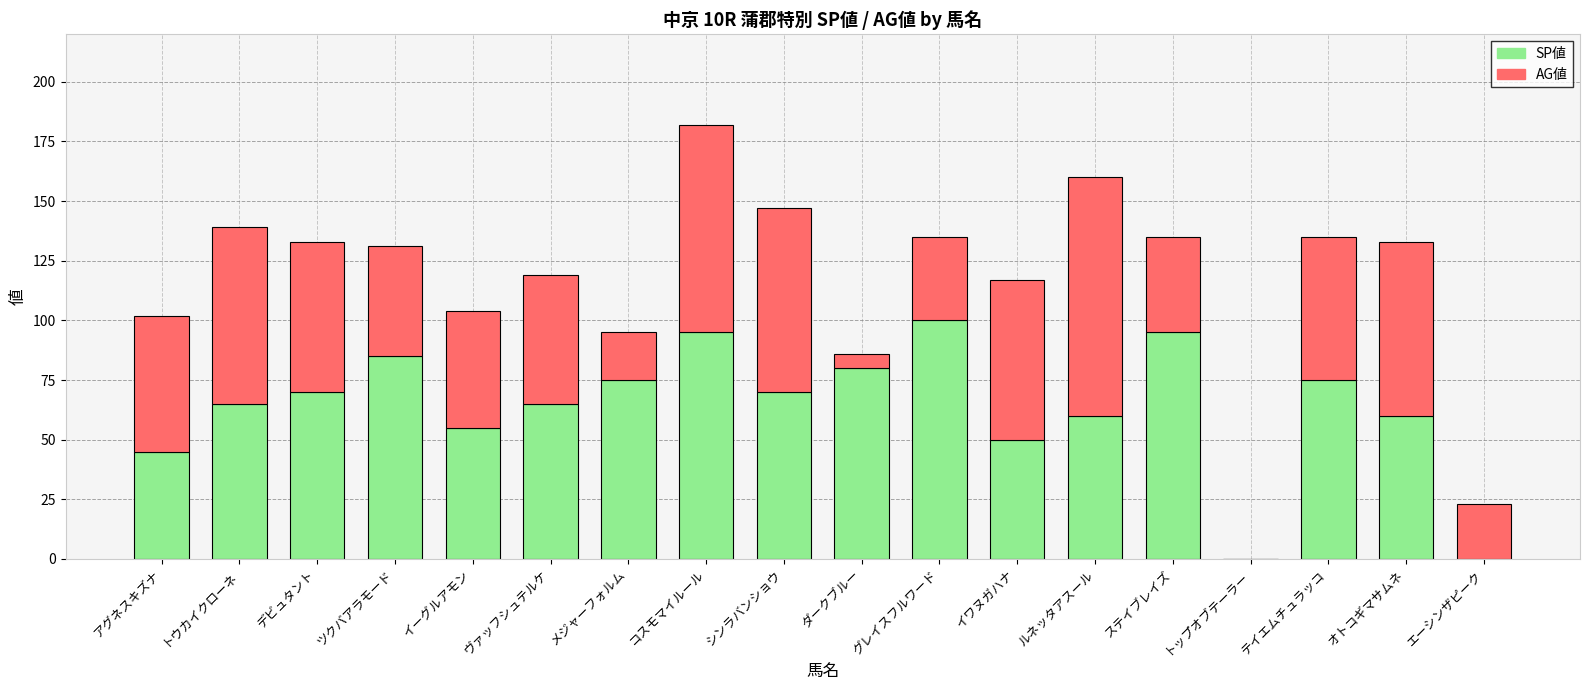

What is the sum of the SP値 values at コスモマイルール and ダークブルー?

175